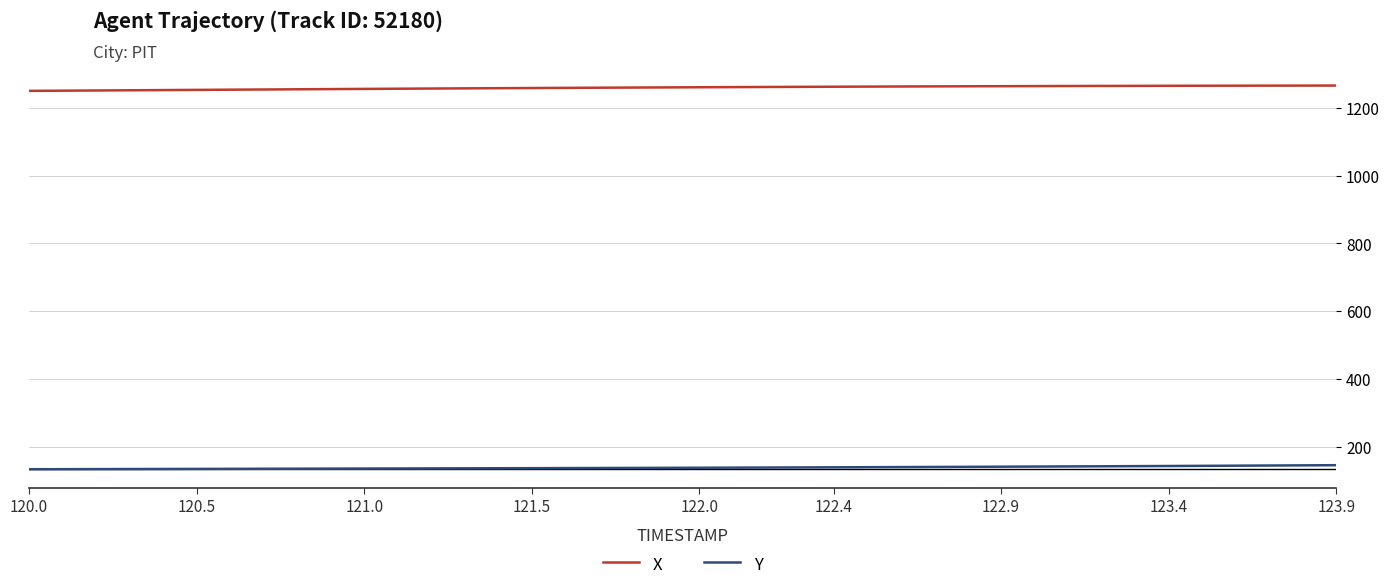

True or false: X and Y intersect in this chart.

False